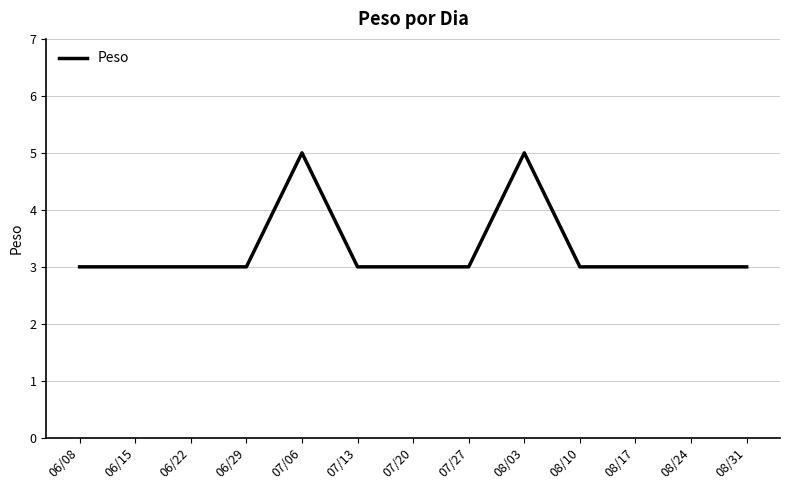

Approximately how many times larger is the value at 06/29 compared to 07/13?

1.0